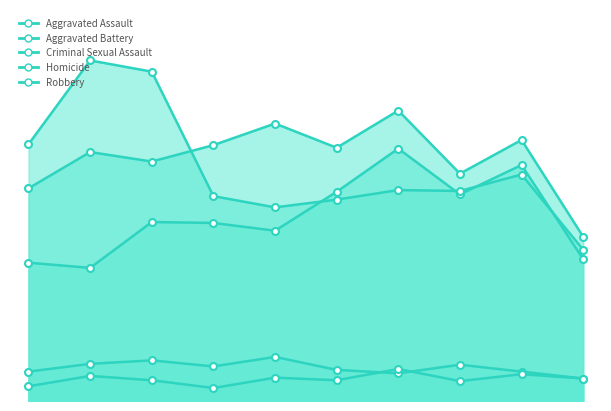

True or false: Aggravated Battery has a value of 263 at 2022.

True